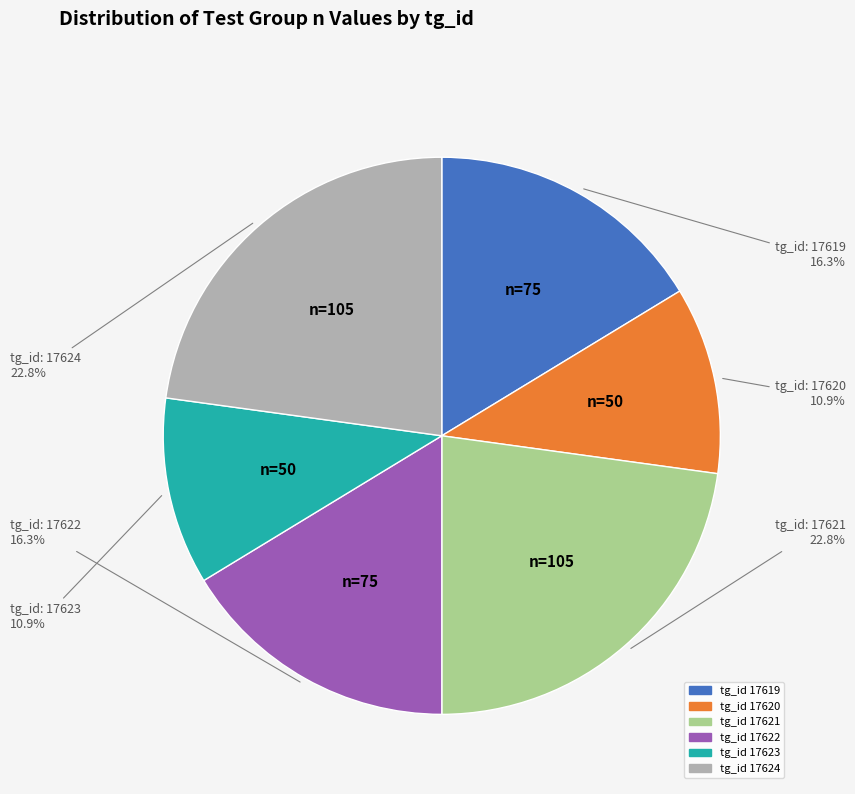

Does any single category account for the majority?

No